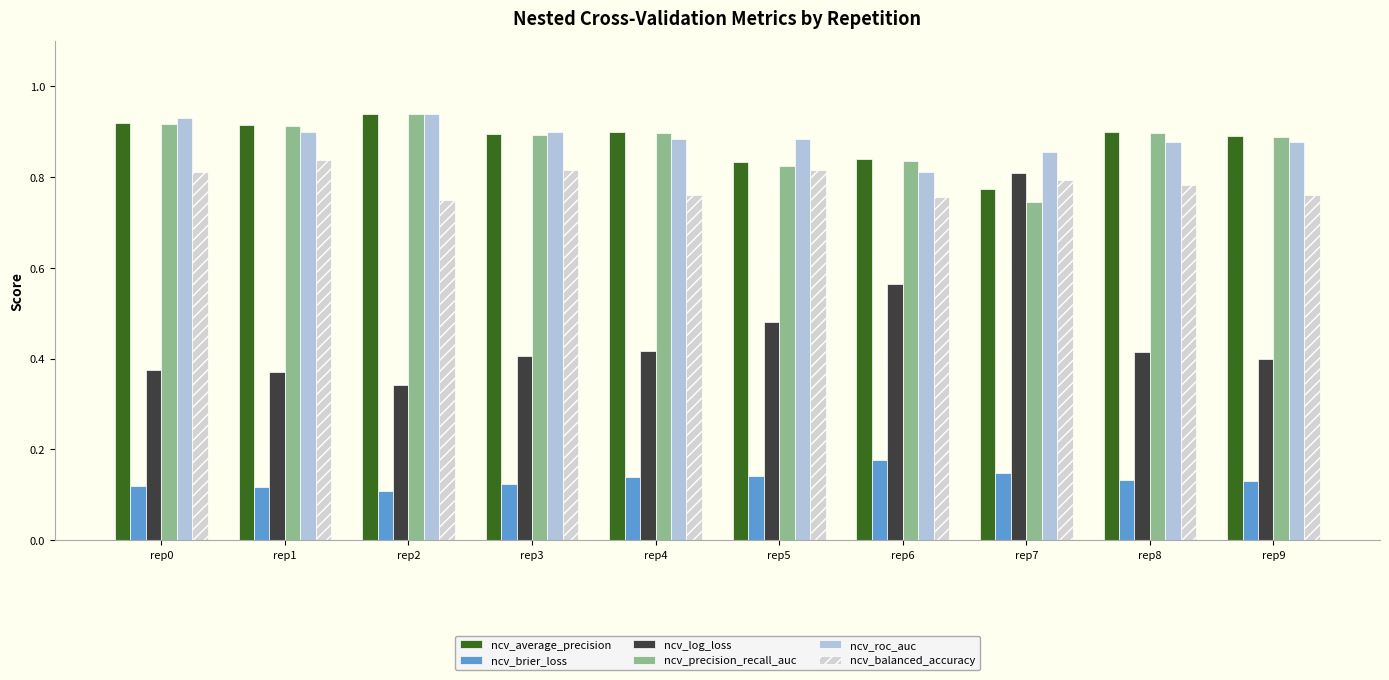

Reading right to left, what are all the values shown in this chart?

ncv_average_precision: 0.9	0.9	0.8	0.8	0.8	0.9	0.9	0.9	0.9	0.9
ncv_brier_loss: 0.1	0.1	0.1	0.2	0.1	0.1	0.1	0.1	0.1	0.1
ncv_log_loss: 0.4	0.4	0.8	0.6	0.5	0.4	0.4	0.3	0.4	0.4
ncv_precision_recall_auc: 0.9	0.9	0.7	0.8	0.8	0.9	0.9	0.9	0.9	0.9
ncv_roc_auc: 0.9	0.9	0.9	0.8	0.9	0.9	0.9	0.9	0.9	0.9
ncv_balanced_accuracy: 0.8	0.8	0.8	0.8	0.8	0.8	0.8	0.8	0.8	0.8